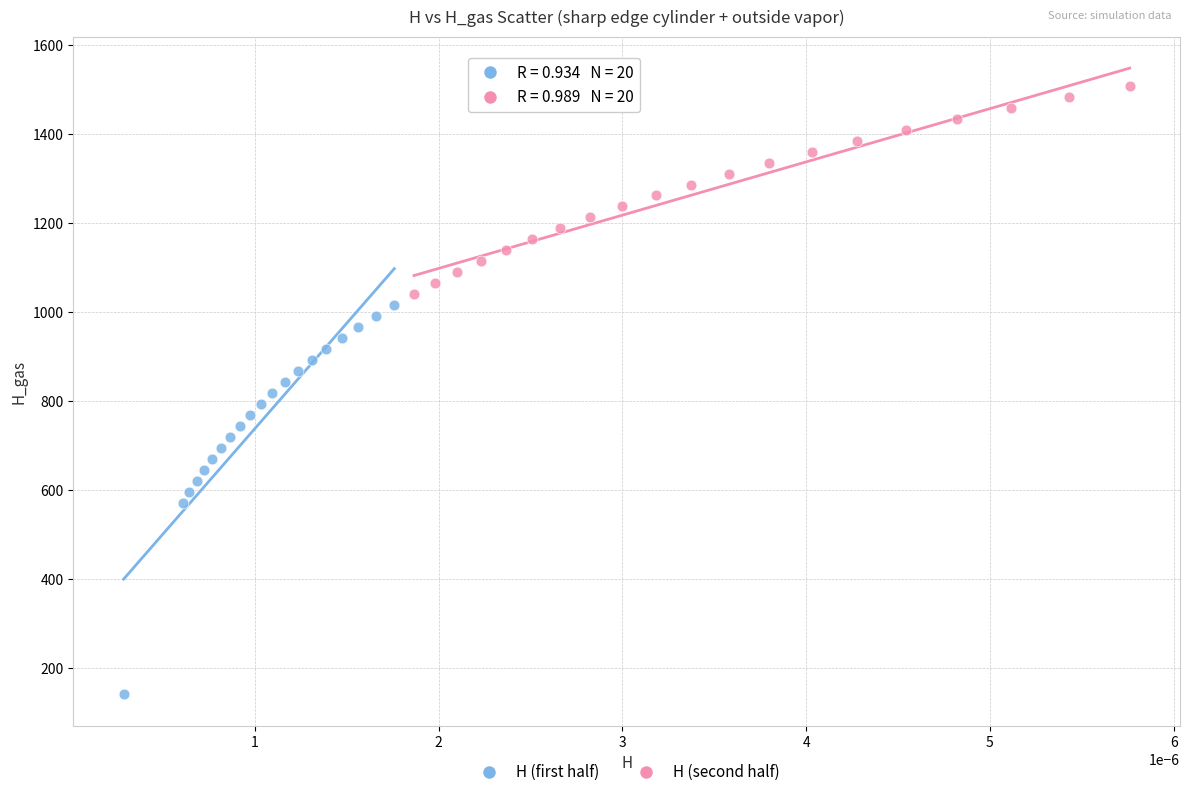

Which series reaches the maximum Y coordinate?

H (second half)